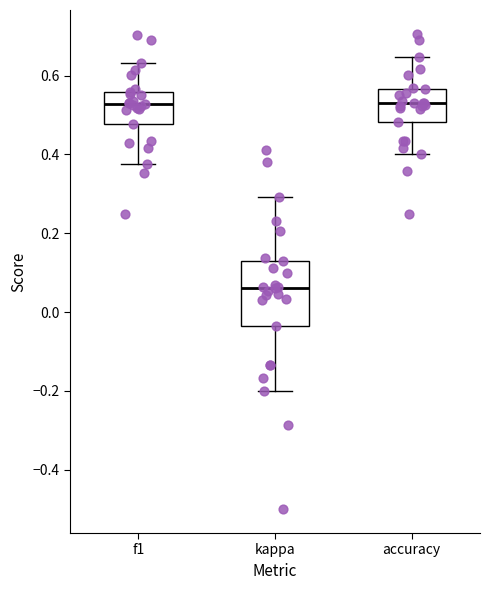

Where does the upper whisker of the box for accuracy end on the y-axis? The values are not printed on the chart, so give them approximately, as read against the axis.

0.64